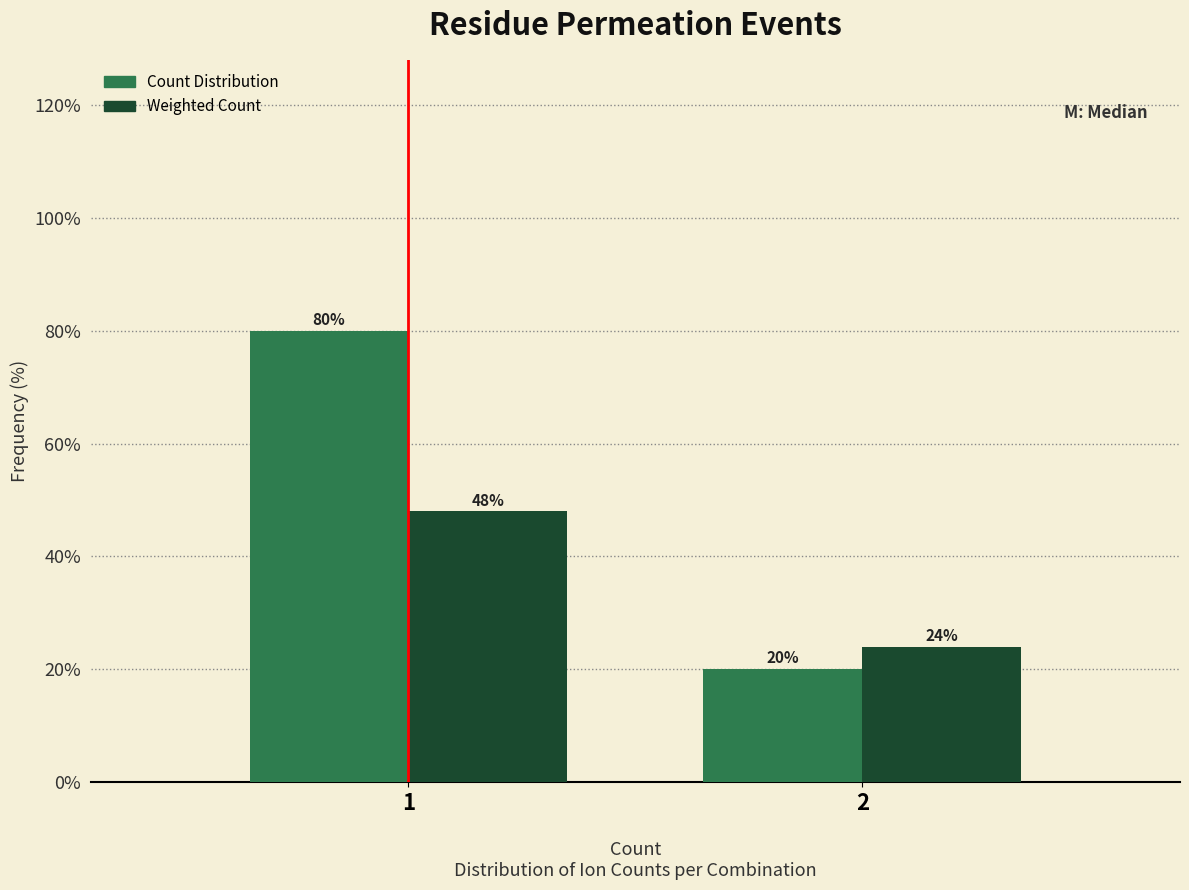

Does the chart contain any negative values?

No